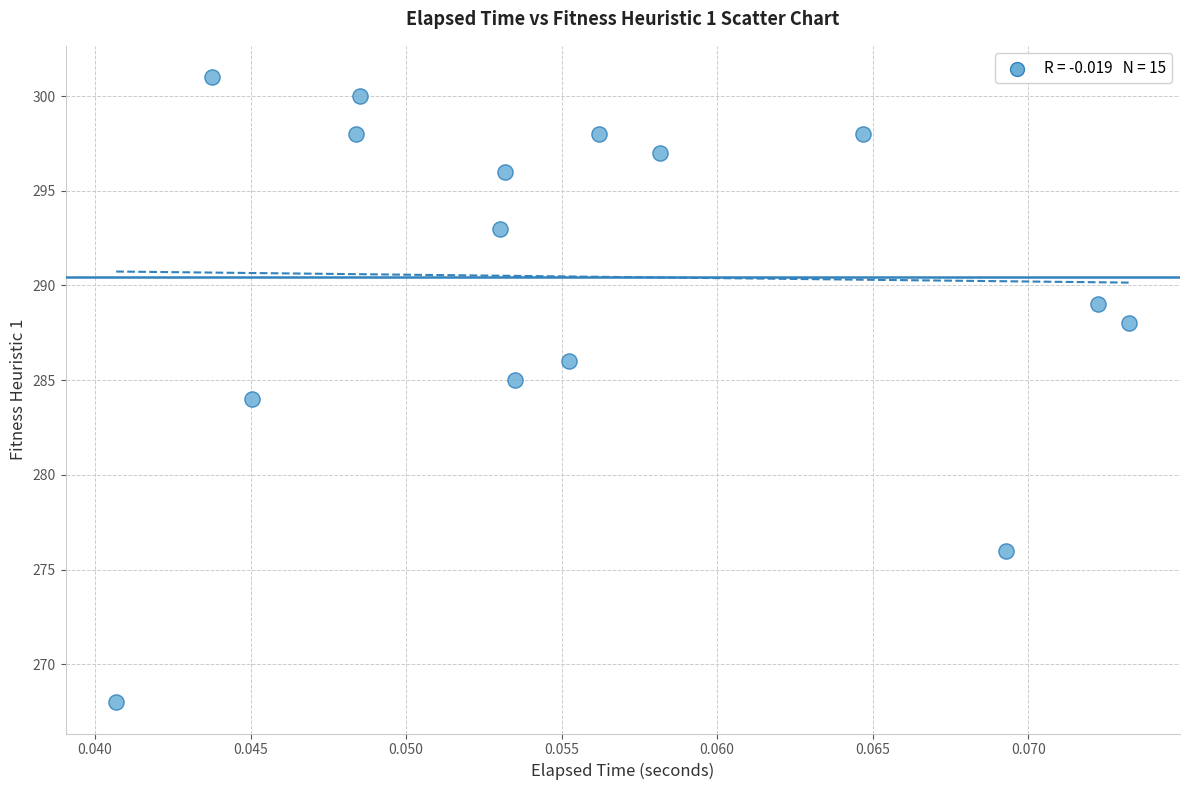

What is the range of Y values (max minus min)?

33